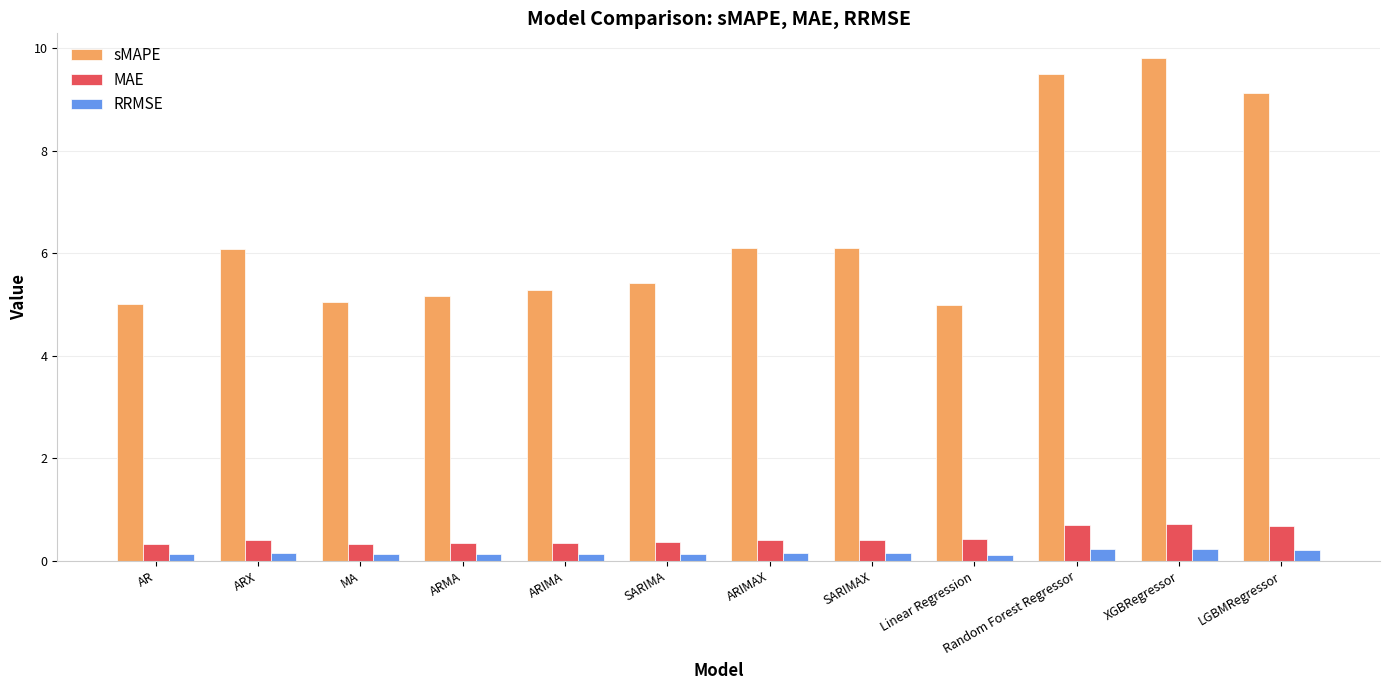

How many groups of bars are there?

12